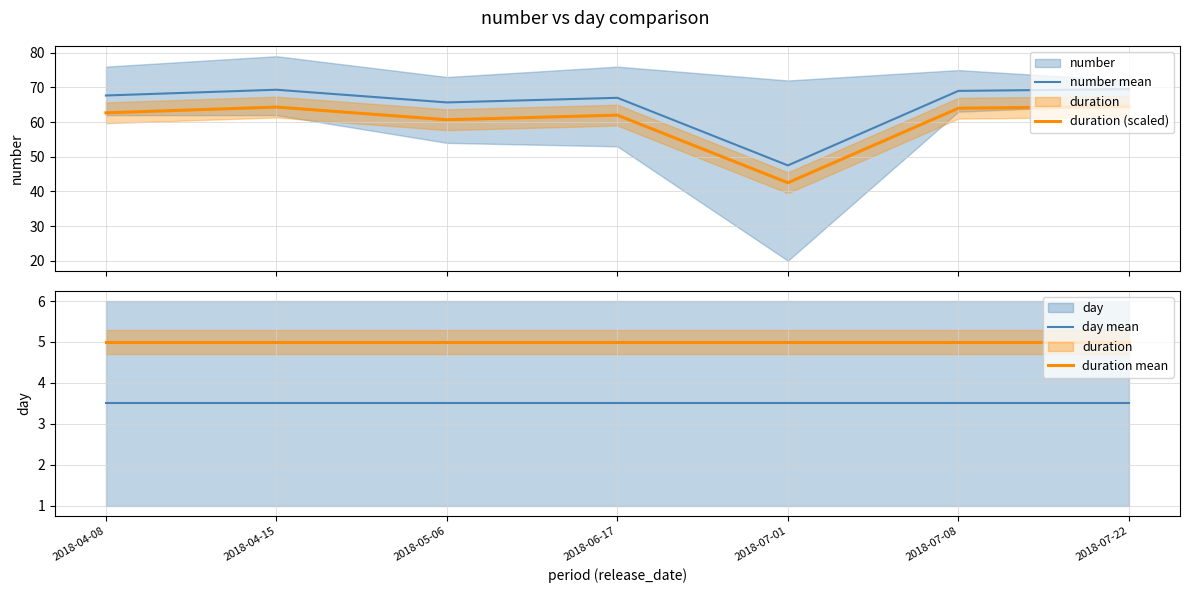

Which category has the highest value across all series?

2018-07-22